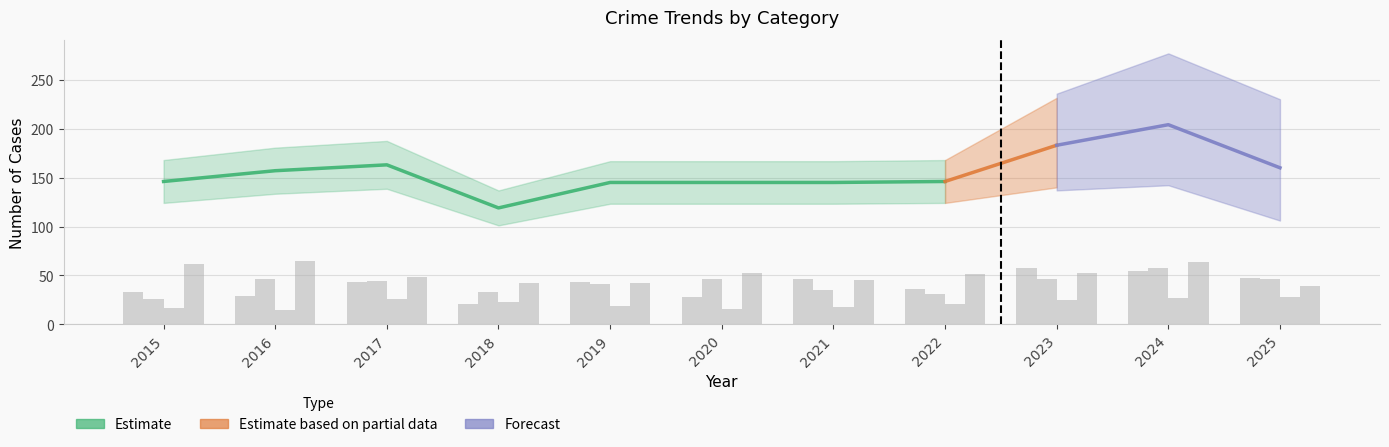

How many bars are there in total?

44